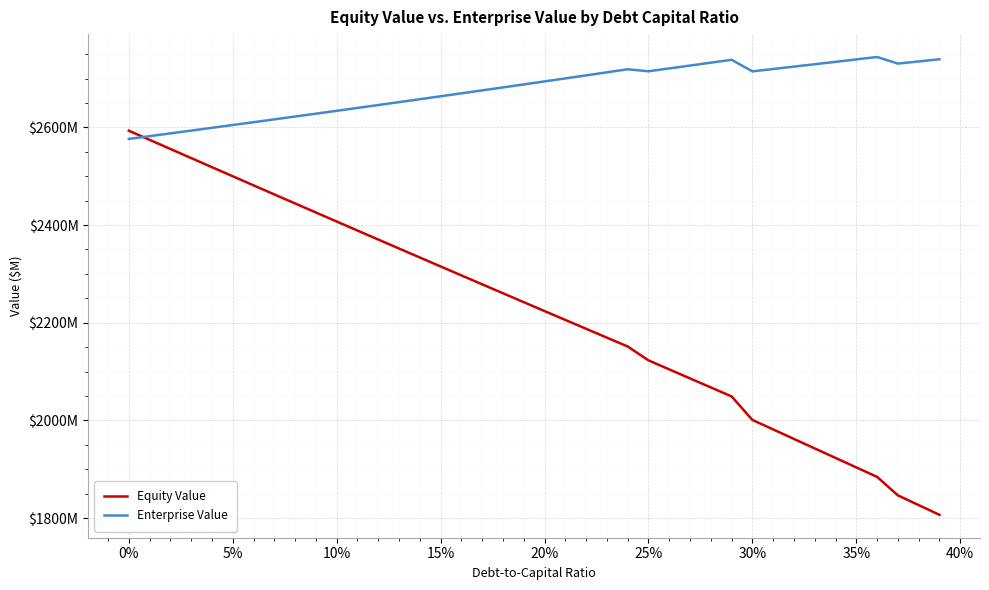

Is this an area chart (filled region under the line)?

No